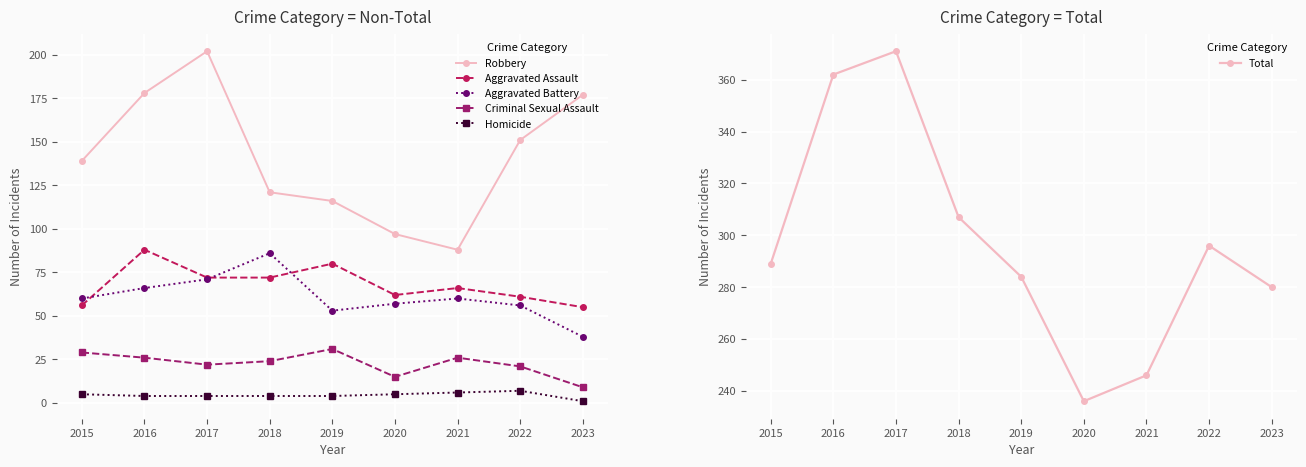

How many lines are shown in the chart?

6